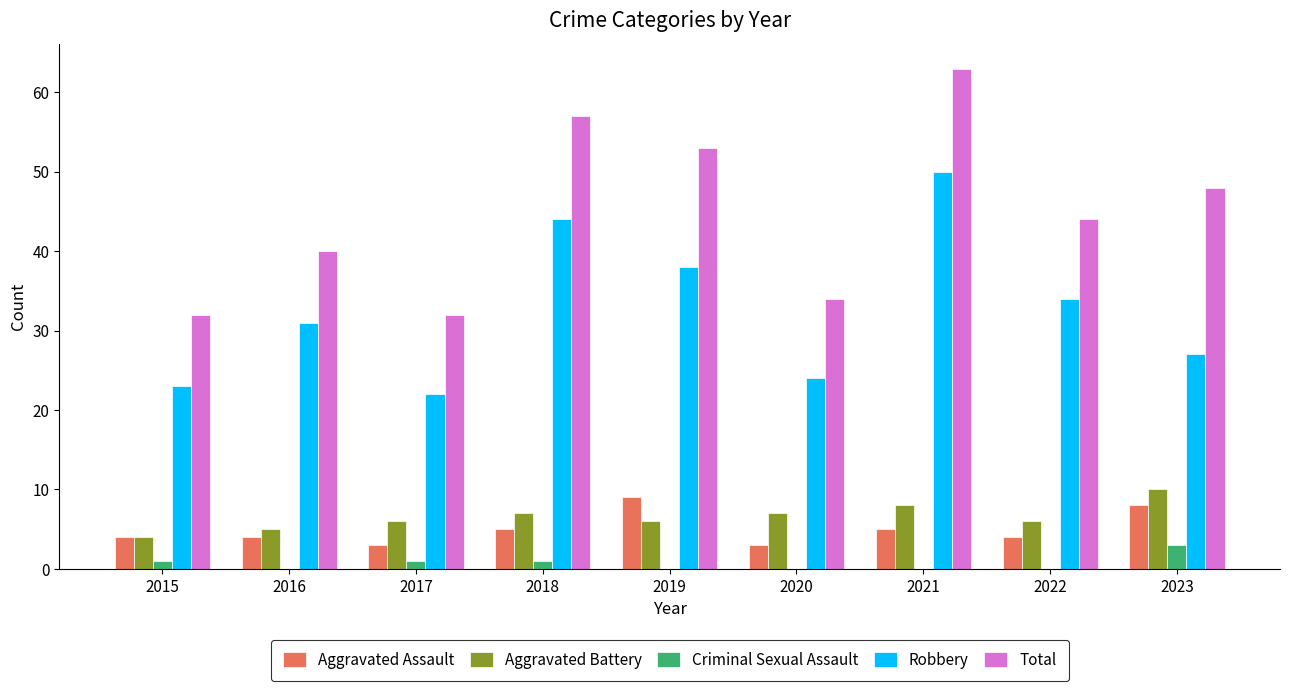

Reading left to right, list all the values displayed in this chart.

Aggravated Assault: 4	4	3	5	9	3	5	4	8
Aggravated Battery: 4	5	6	7	6	7	8	6	10
Criminal Sexual Assault: 1	0	1	1	0	0	0	0	3
Robbery: 23	31	22	44	38	24	50	34	27
Total: 32	40	32	57	53	34	63	44	48